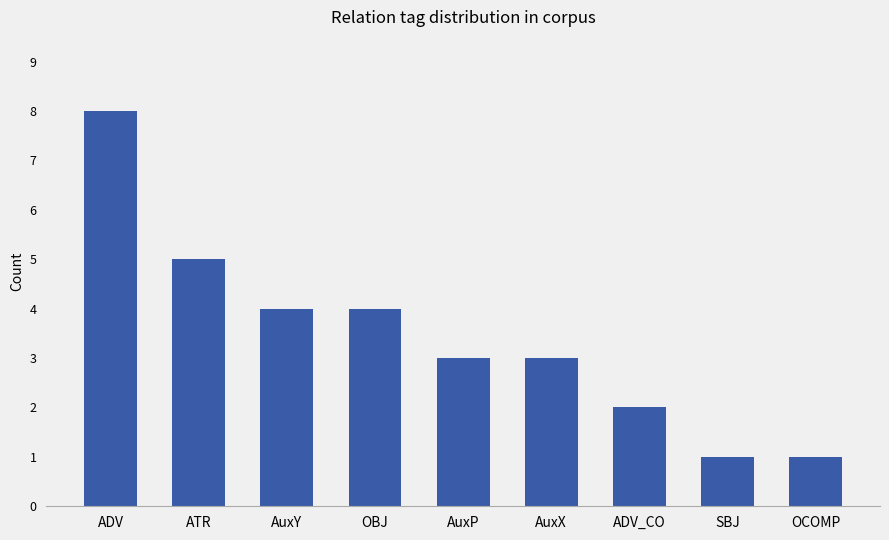

What is the greatest value displayed?

8